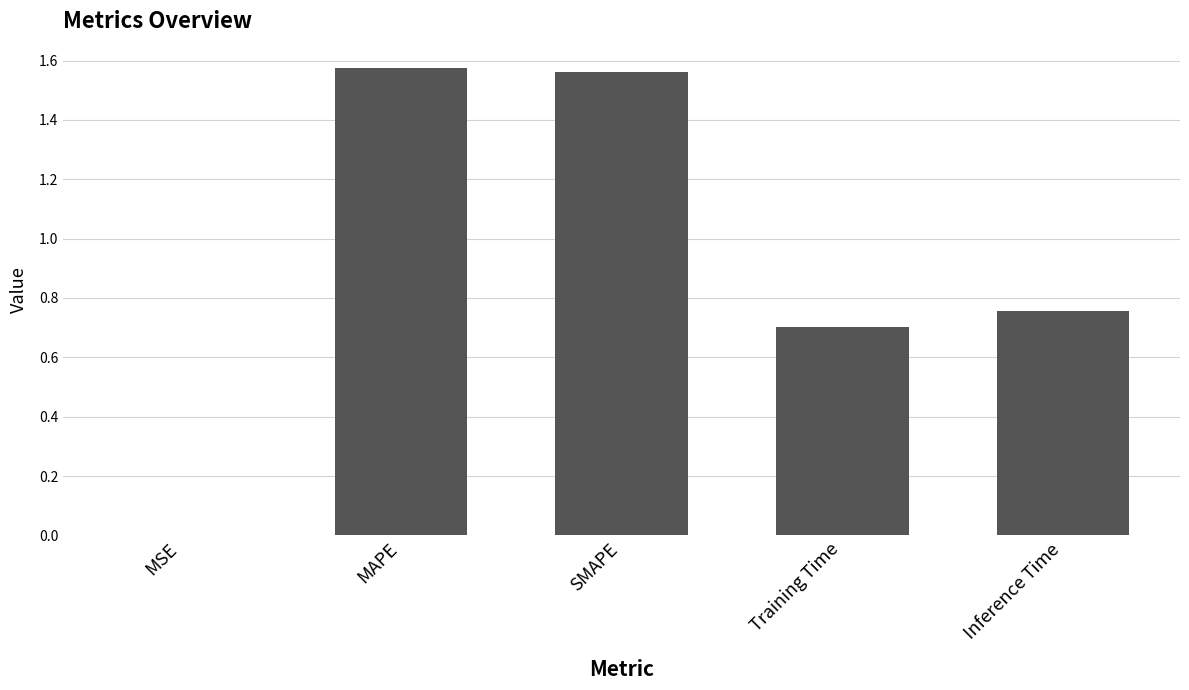

What is the sum of all values?

4.6